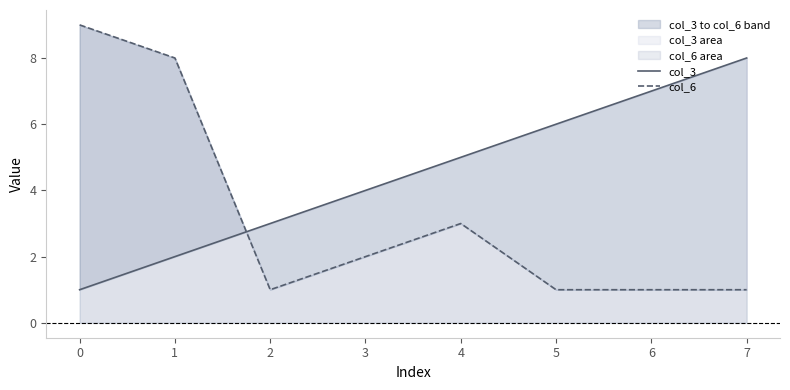

How many interior local valleys does the col_6 series have?

1